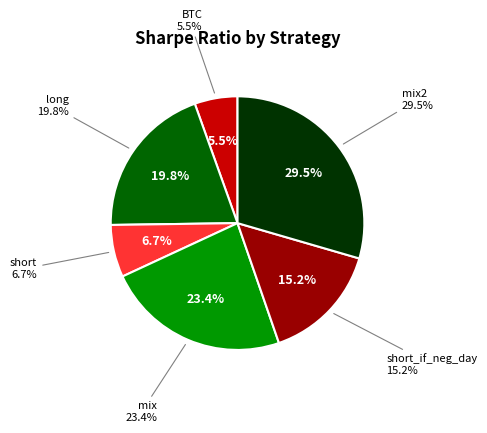

Rank the categories by value from lowest to highest.

BTC, short, short_if_neg_day, long, mix, mix2